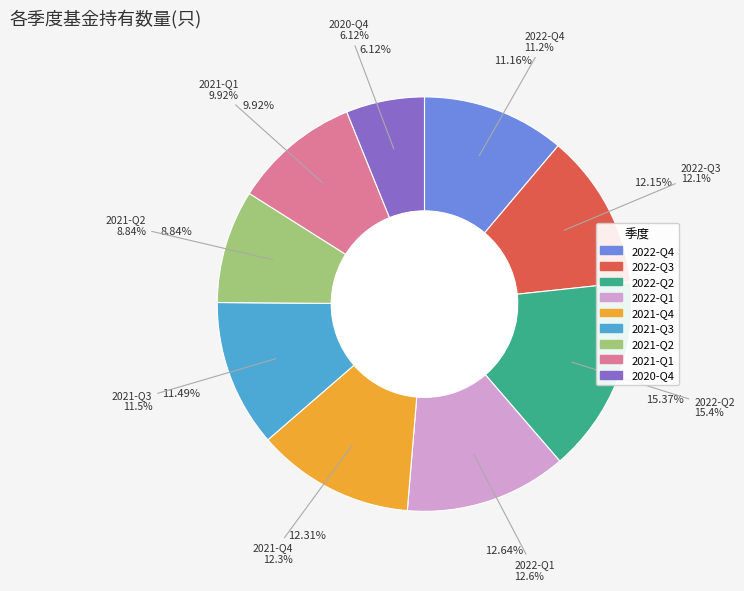

Does any single category account for the majority?

No